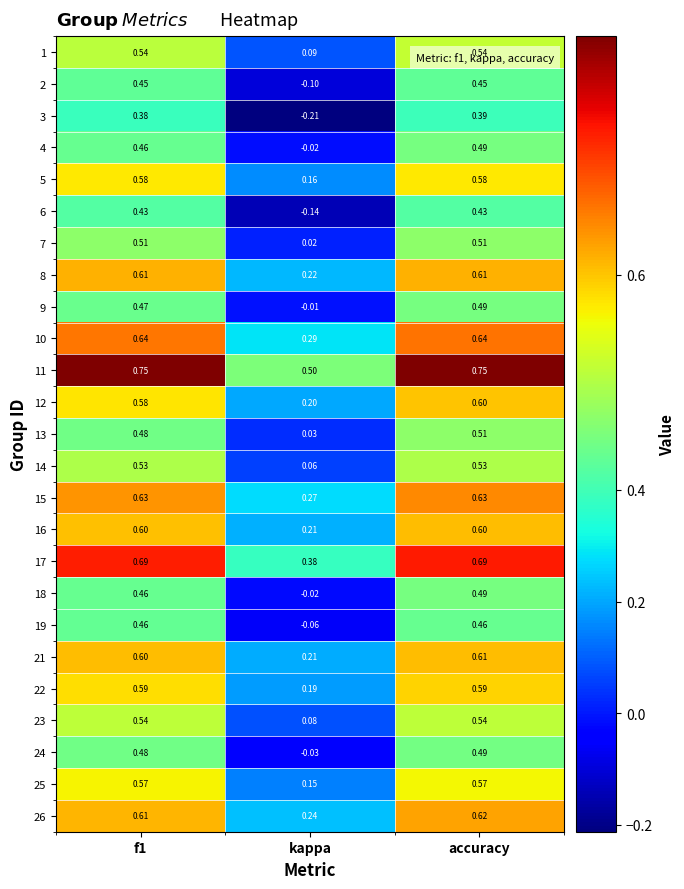

Which category has the lowest value in the 21 series?

kappa